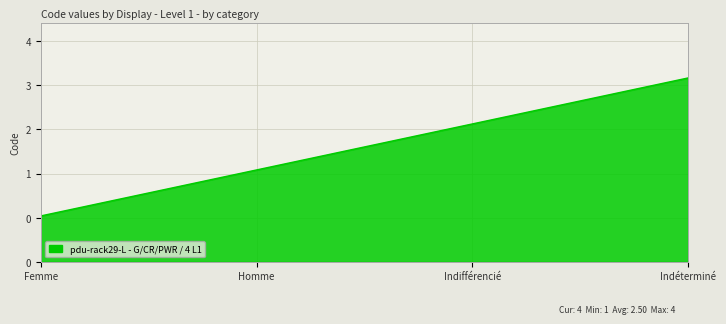

Does the chart display data point markers on the line(s)?

No